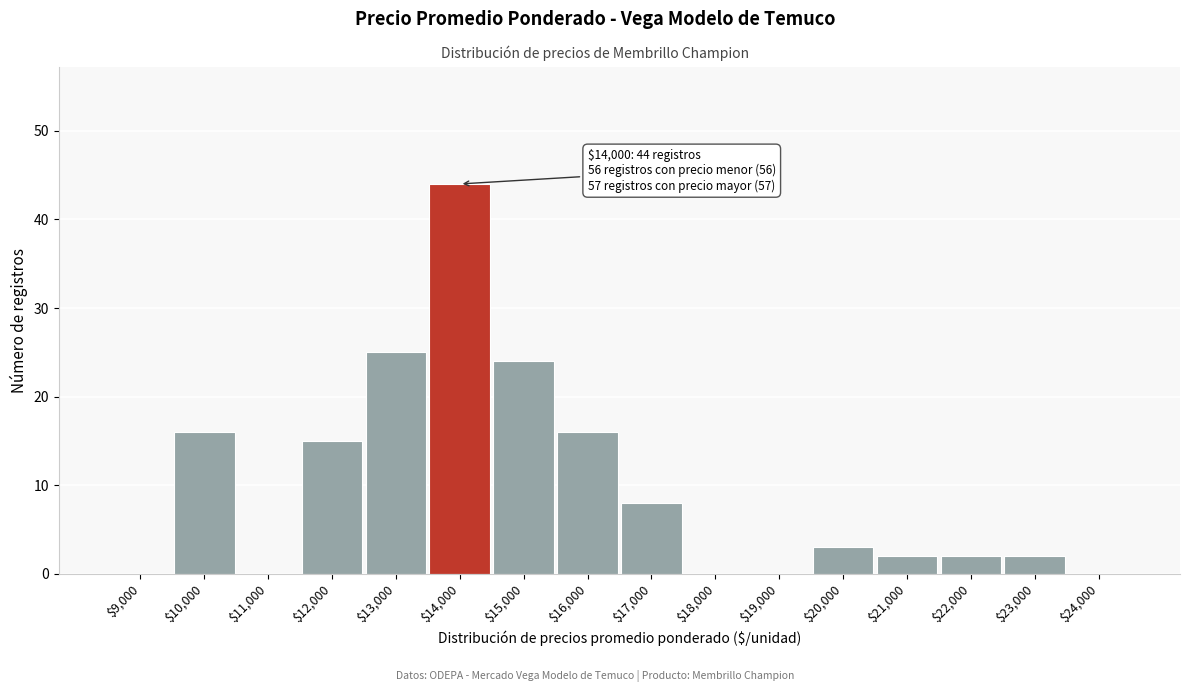

What is the sum of all values?

157